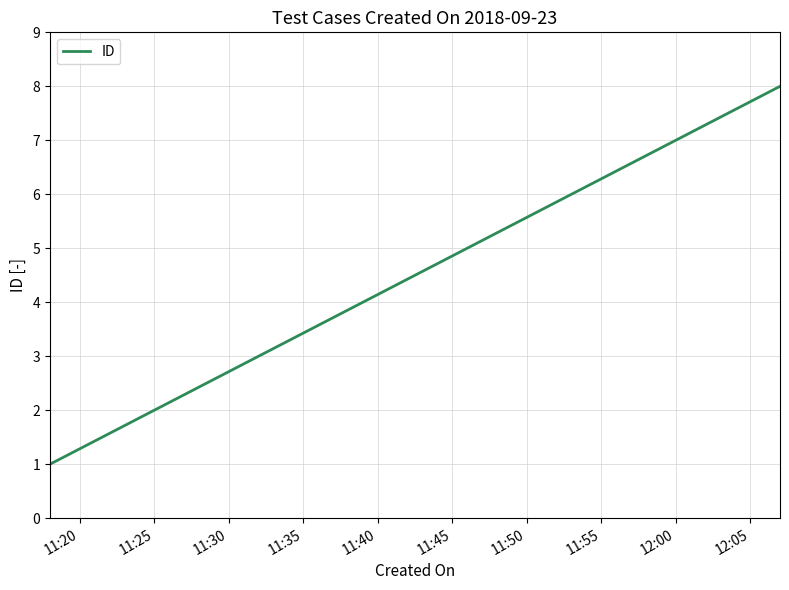

What is the difference between the maximum and minimum values?

7